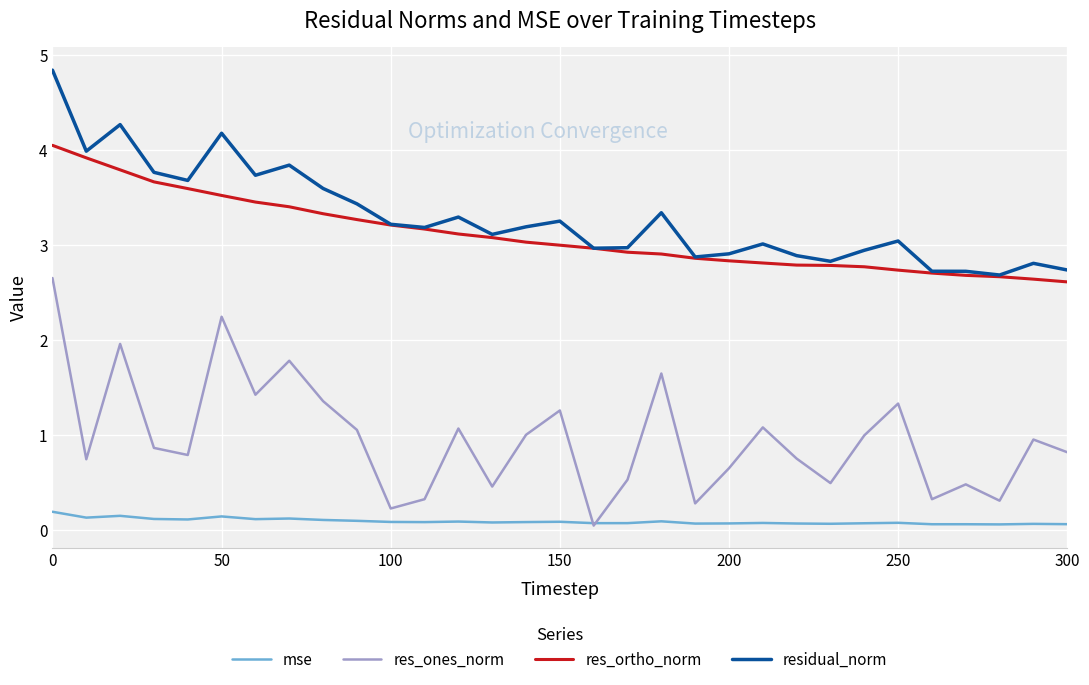

List the series in order of their peak value, lowest first.

mse, res_ones_norm, res_ortho_norm, residual_norm